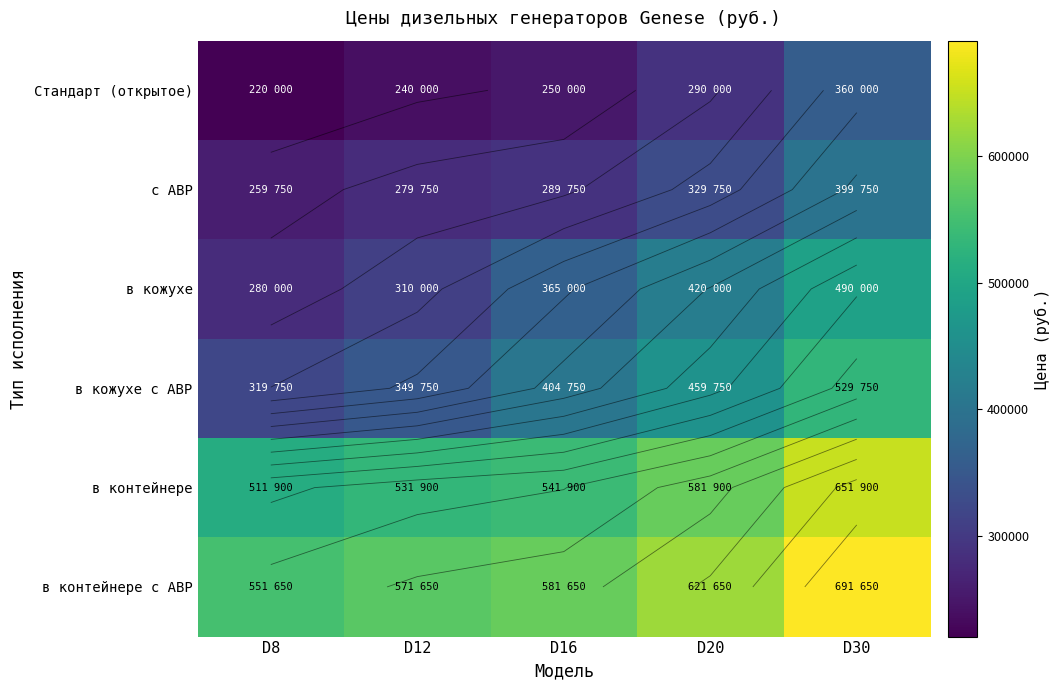

At which label is в контейнере с АВР closest to 621650?

D20